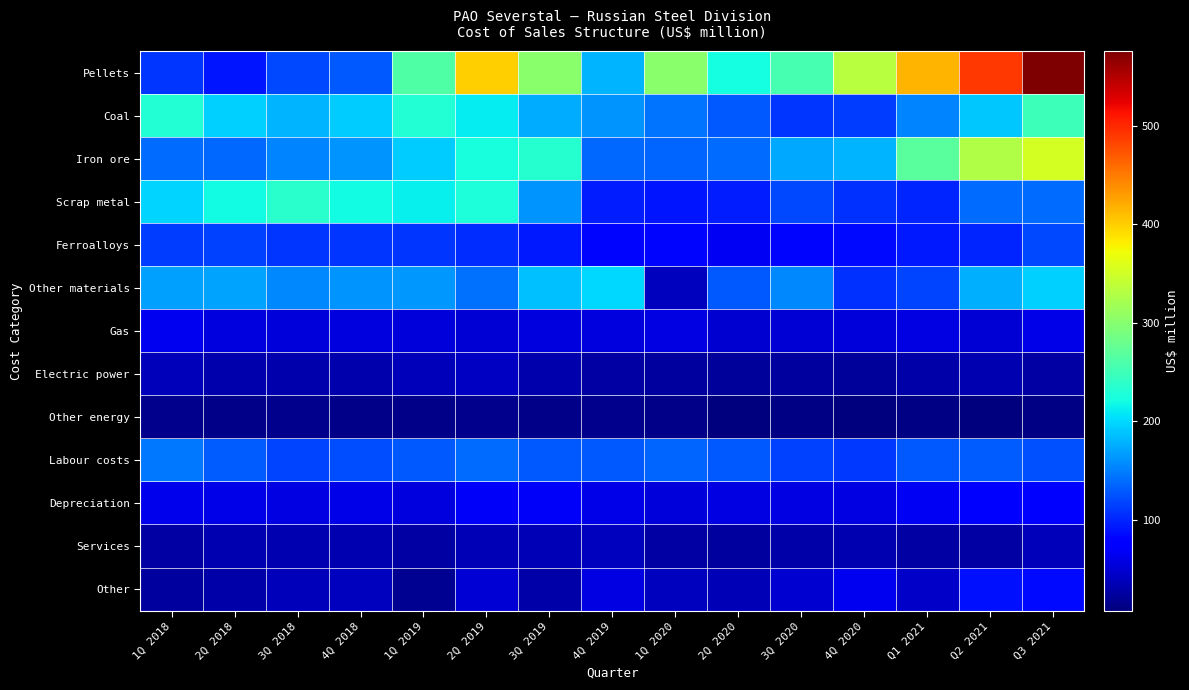

Reading left to right, list all the values displayed in this chart.

Pellets: 1Q 2018=108	2Q 2018=91	3Q 2018=121	4Q 2018=128	1Q 2019=261	2Q 2019=400	3Q 2019=302	4Q 2019=180	1Q 2020=303	2Q 2020=222	3Q 2020=256	4Q 2020=334	Q1 2021=415	Q2 2021=491	Q3 2021=576
Coal: 1Q 2018=231	2Q 2018=195	3Q 2018=181	4Q 2018=193	1Q 2019=232	2Q 2019=212	3Q 2019=175	4Q 2019=162	1Q 2020=144	2Q 2020=128	3Q 2020=108	4Q 2020=114	Q1 2021=153	Q2 2021=190	Q3 2021=248
Iron ore: 1Q 2018=140	2Q 2018=137	3Q 2018=153	4Q 2018=163	1Q 2019=193	2Q 2019=224	3Q 2019=233	4Q 2019=137	1Q 2020=135	2Q 2020=139	3Q 2020=174	4Q 2020=179	Q1 2021=268	Q2 2021=328	Q3 2021=352
Scrap metal: 1Q 2018=197	2Q 2018=220	3Q 2018=235	4Q 2018=219	1Q 2019=214	2Q 2019=226	3Q 2019=163	4Q 2019=95	1Q 2020=91	2Q 2020=96	3Q 2020=120	4Q 2020=106	Q1 2021=100	Q2 2021=139	Q3 2021=139
Ferroalloys: 1Q 2018=113	2Q 2018=116	3Q 2018=110	4Q 2018=108	1Q 2019=109	2Q 2019=105	3Q 2019=94	4Q 2019=83	1Q 2020=83	2Q 2020=67	3Q 2020=82	4Q 2020=85	Q1 2021=93	Q2 2021=100	Q3 2021=120
Other materials: 1Q 2018=169	2Q 2018=171	3Q 2018=155	4Q 2018=162	1Q 2019=164	2Q 2019=143	3Q 2019=186	4Q 2019=199	1Q 2020=41	2Q 2020=128	3Q 2020=156	4Q 2020=106	Q1 2021=117	Q2 2021=178	Q3 2021=195
Gas: 1Q 2018=65	2Q 2018=55	3Q 2018=53	4Q 2018=56	1Q 2019=54	2Q 2019=51	3Q 2019=55	4Q 2019=56	1Q 2020=58	2Q 2020=50	3Q 2020=51	4Q 2020=53	Q1 2021=58	Q2 2021=51	Q3 2021=60
Electric power: 1Q 2018=37	2Q 2018=32	3Q 2018=32	4Q 2018=31	1Q 2019=37	2Q 2019=42	3Q 2019=31	4Q 2019=26	1Q 2020=25	2Q 2020=22	3Q 2020=25	4Q 2020=23	Q1 2021=29	Q2 2021=33	Q3 2021=26
Other energy: 1Q 2018=16	2Q 2018=14	3Q 2018=15	4Q 2018=14	1Q 2019=14	2Q 2019=15	3Q 2019=14	4Q 2019=16	1Q 2020=14	2Q 2020=10	3Q 2020=11	4Q 2020=8	Q1 2021=11	Q2 2021=9	Q3 2021=12
Labour costs: 1Q 2018=147	2Q 2018=131	3Q 2018=117	4Q 2018=123	1Q 2019=128	2Q 2019=139	3Q 2019=129	4Q 2019=129	1Q 2020=135	2Q 2020=129	3Q 2020=115	4Q 2020=111	Q1 2021=129	Q2 2021=132	Q3 2021=124
Depreciation: 1Q 2018=63	2Q 2018=60	3Q 2018=57	4Q 2018=61	1Q 2019=55	2Q 2019=68	3Q 2019=70	4Q 2019=61	1Q 2020=54	2Q 2020=57	3Q 2020=58	4Q 2020=58	Q1 2021=67	Q2 2021=71	Q3 2021=73
Services: 1Q 2018=26	2Q 2018=33	3Q 2018=33	4Q 2018=33	1Q 2019=27	2Q 2019=35	3Q 2019=36	4Q 2019=41	1Q 2020=26	2Q 2020=25	3Q 2020=30	4Q 2020=33	Q1 2021=27	Q2 2021=27	Q3 2021=38
Other: 1Q 2018=24	2Q 2018=30	3Q 2018=37	4Q 2018=41	1Q 2019=18	2Q 2019=52	3Q 2019=29	4Q 2019=58	1Q 2020=41	2Q 2020=36	3Q 2020=48	4Q 2020=64	Q1 2021=45	Q2 2021=90	Q3 2021=85